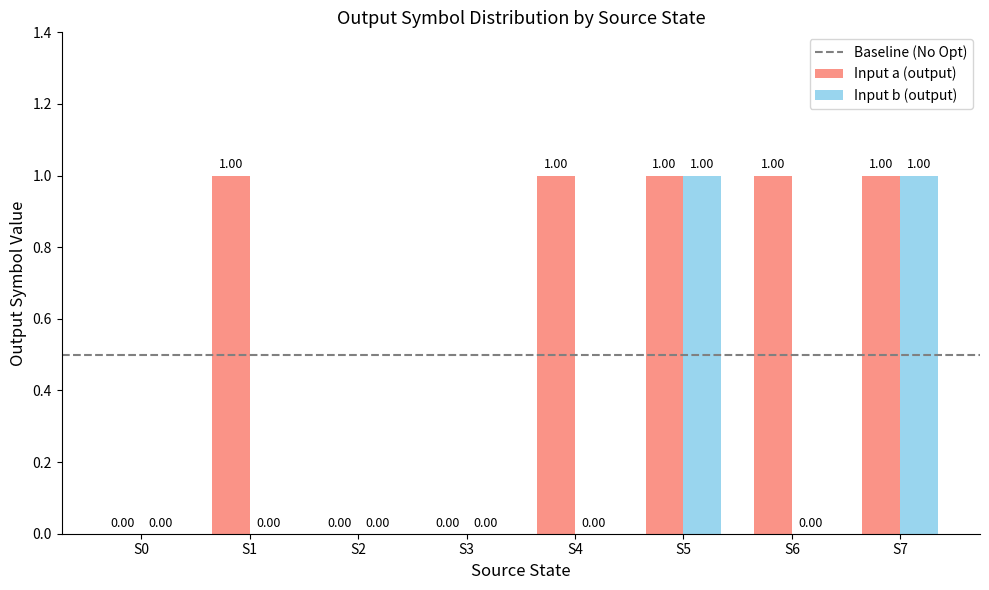

What is the sum of all Input a (output) values?

5